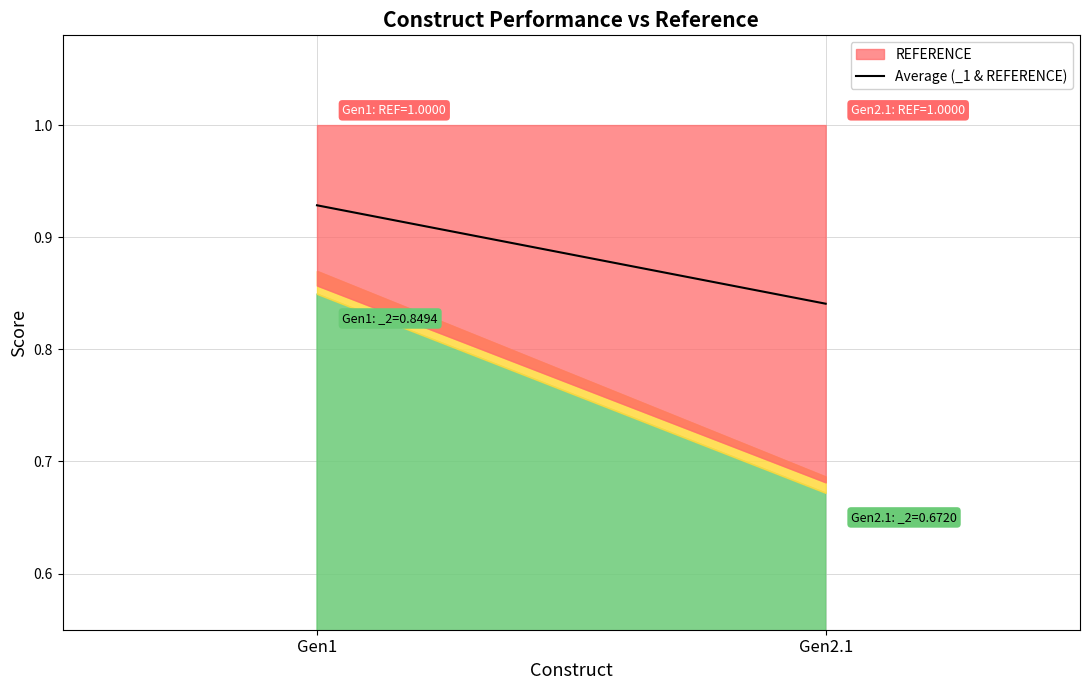

The chart shows a value of 0.9 at Gen1. True or false?

True